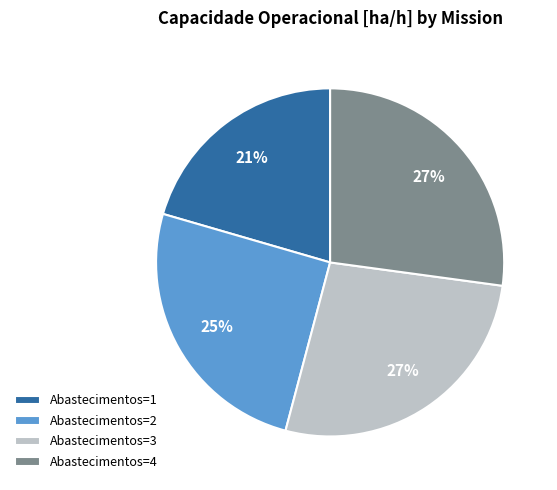

To the nearest percent, what is the difference between the Abastecimentos=3 and Abastecimentos=1 slice percentages?

6%